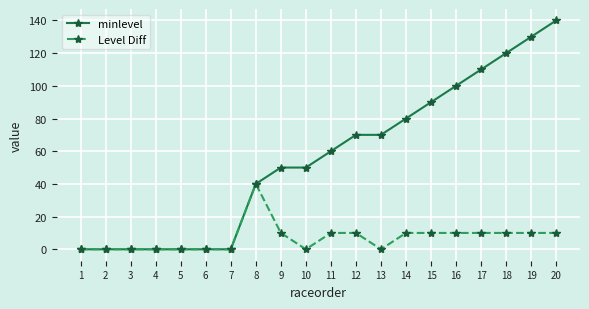

Reading left to right, transcribe all the data shown in this chart.

minlevel: 1=0	2=0	3=0	4=0	5=0	6=0	7=0	8=40	9=50	10=50	11=60	12=70	13=70	14=80	15=90	16=100	17=110	18=120	19=130	20=140
Level Diff: 1=0	2=0	3=0	4=0	5=0	6=0	7=0	8=40	9=10	10=0	11=10	12=10	13=0	14=10	15=10	16=10	17=10	18=10	19=10	20=10